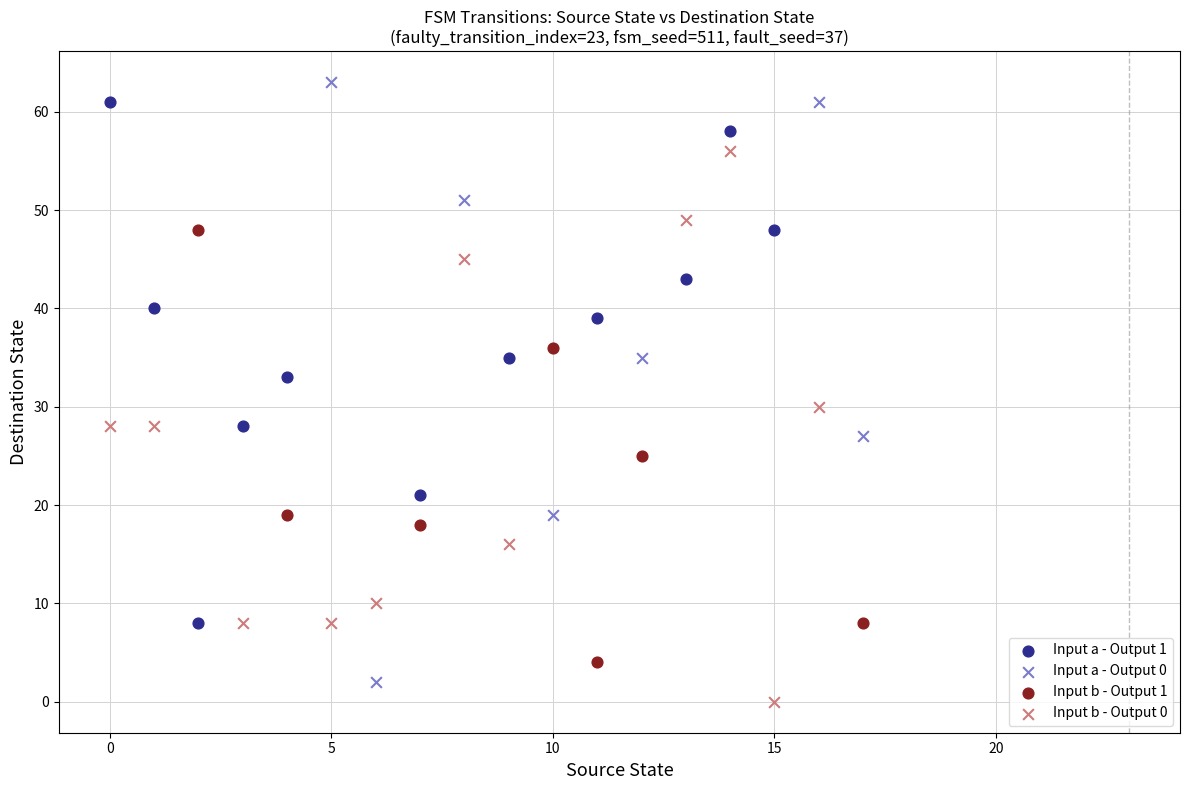

Which series has the largest Y range (max minus min)?

Input a - Output 0